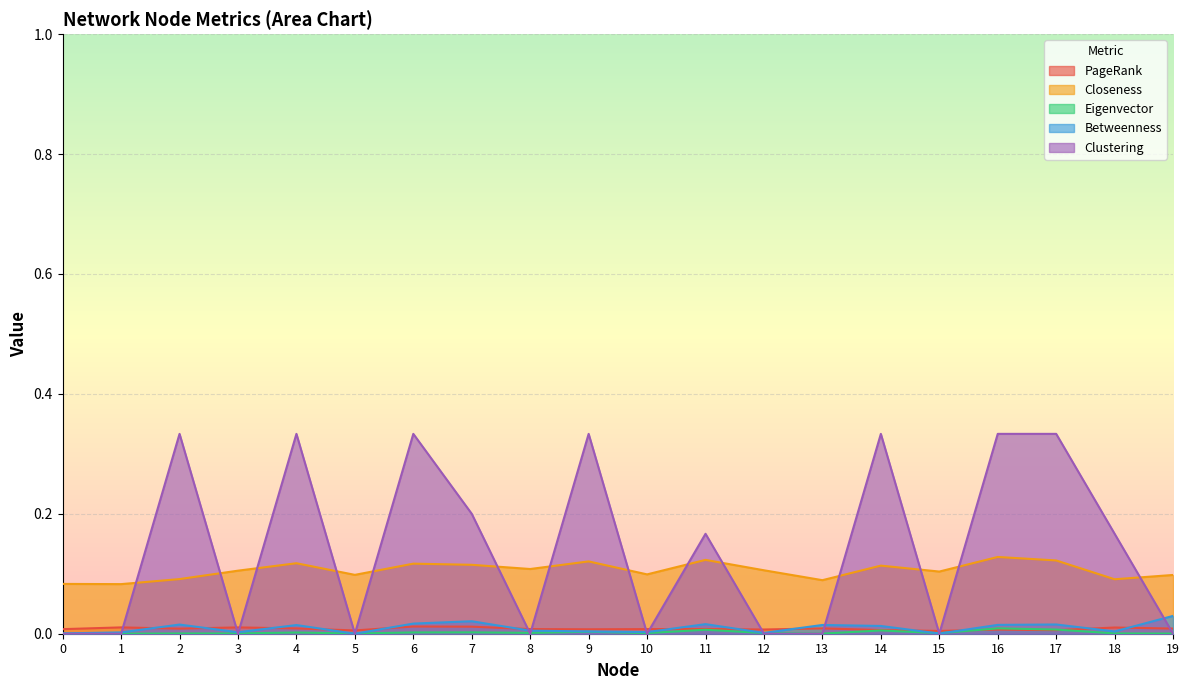

Which series ends up on top after the final intersection of Clustering and PageRank?

PageRank